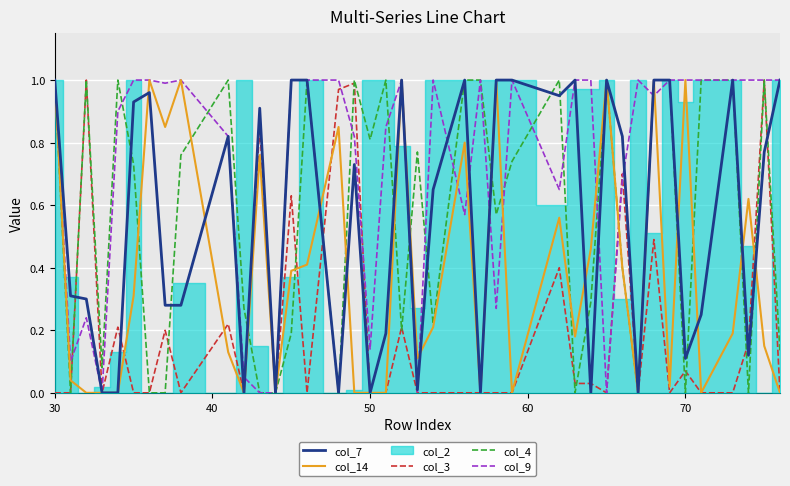

Is it true that col_7 equals 1.0 at 30?

True